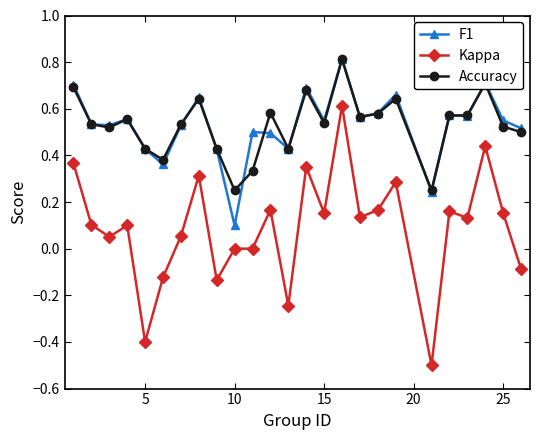

In F1, how many points are lower than both neighbors (excluding endpoints)?

8